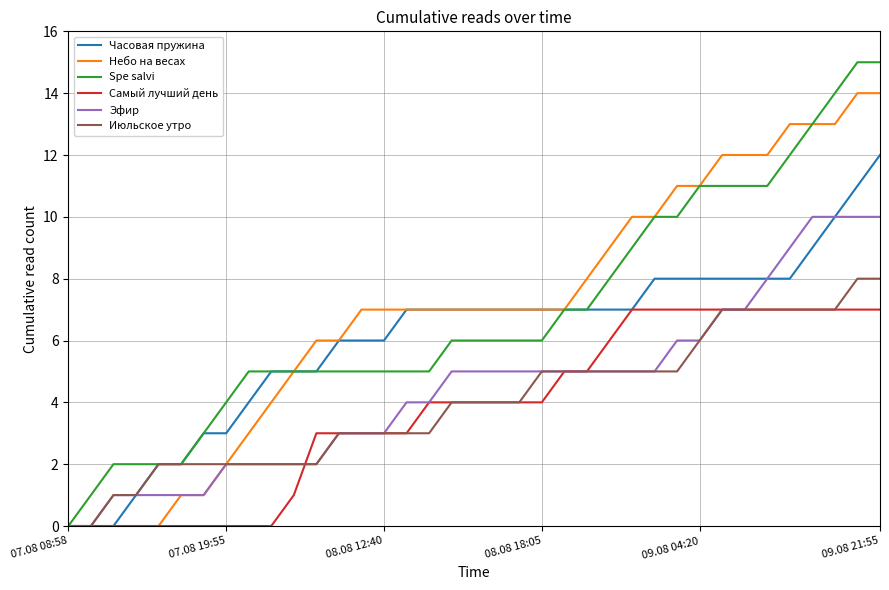

Rank the series by their maximum value, from lowest to highest.

Самый лучший день, Июльское утро, Эфир, Часовая пружина, Небо на весах, Spe salvi